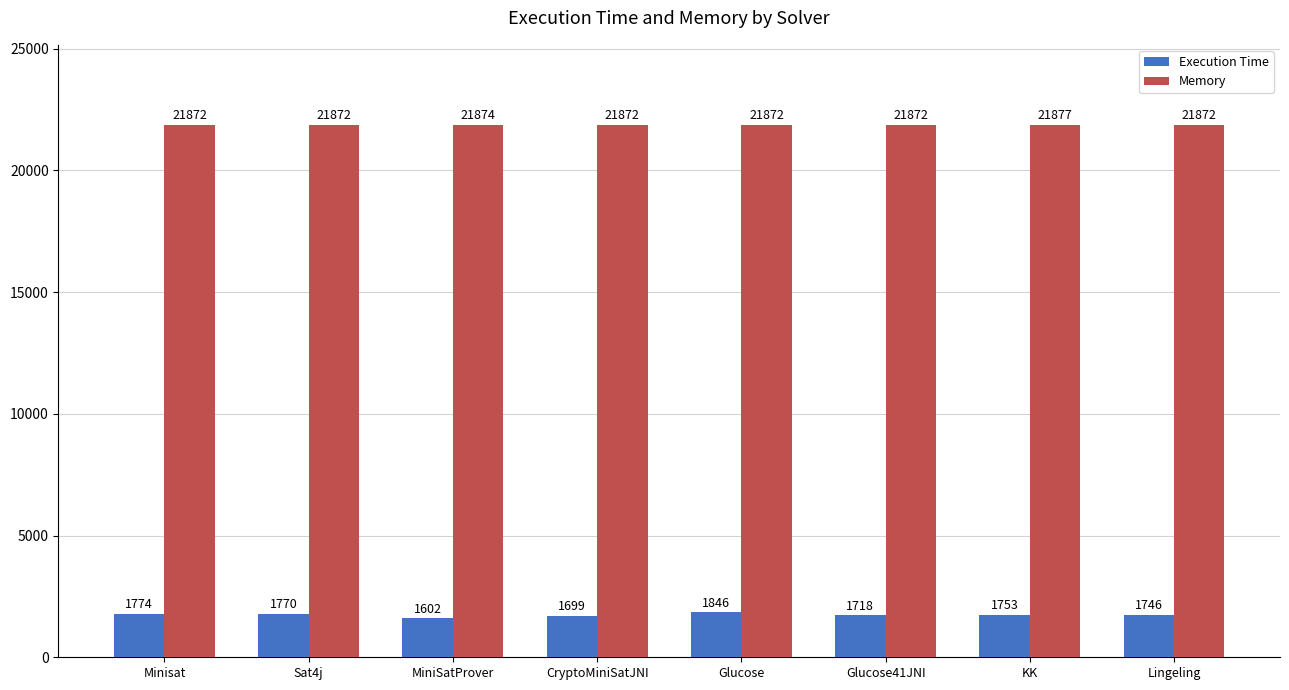

Reading left to right, transcribe all the data shown in this chart.

Execution Time: 1774	1770	1602	1699	1846	1718	1753	1746
Memory: 21872	21872	21874	21872	21872	21872	21877	21872